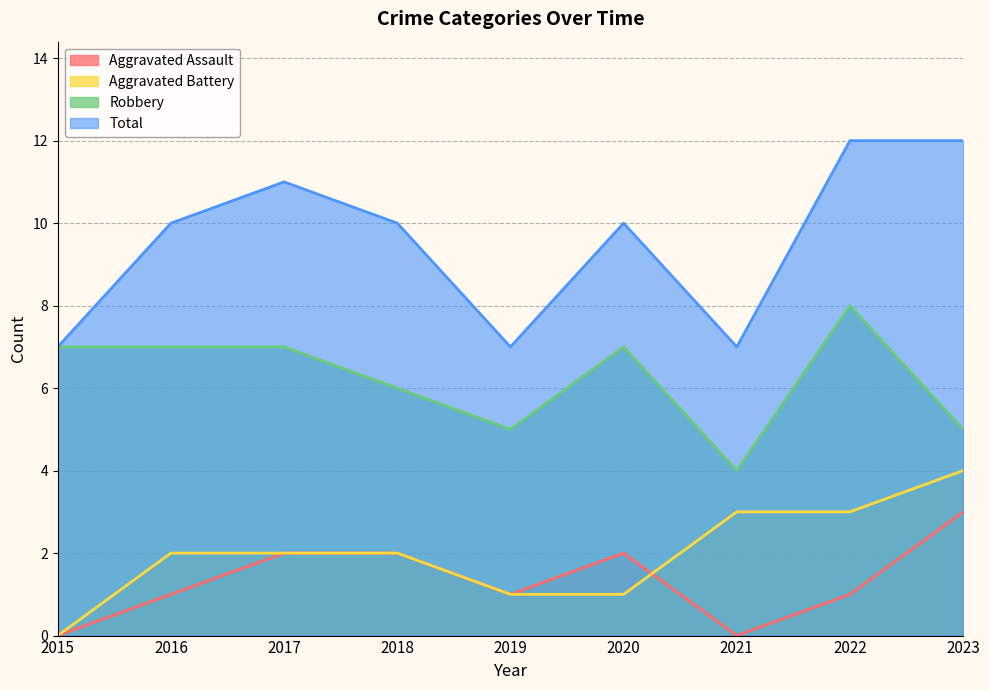

What is the value of the Total point at the 5th from the left?

7